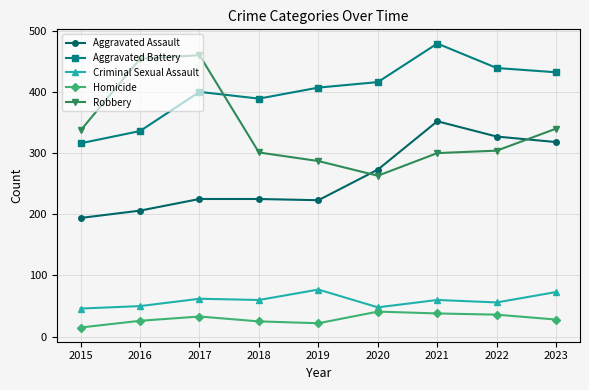

What is the difference between the maximum and second lowest values in the Criminal Sexual Assault series?

29